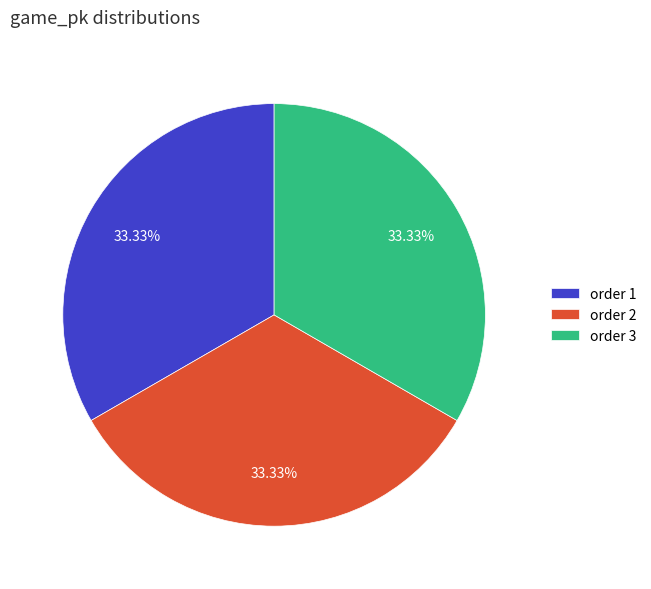

Is order 1 the majority of the pie?

No